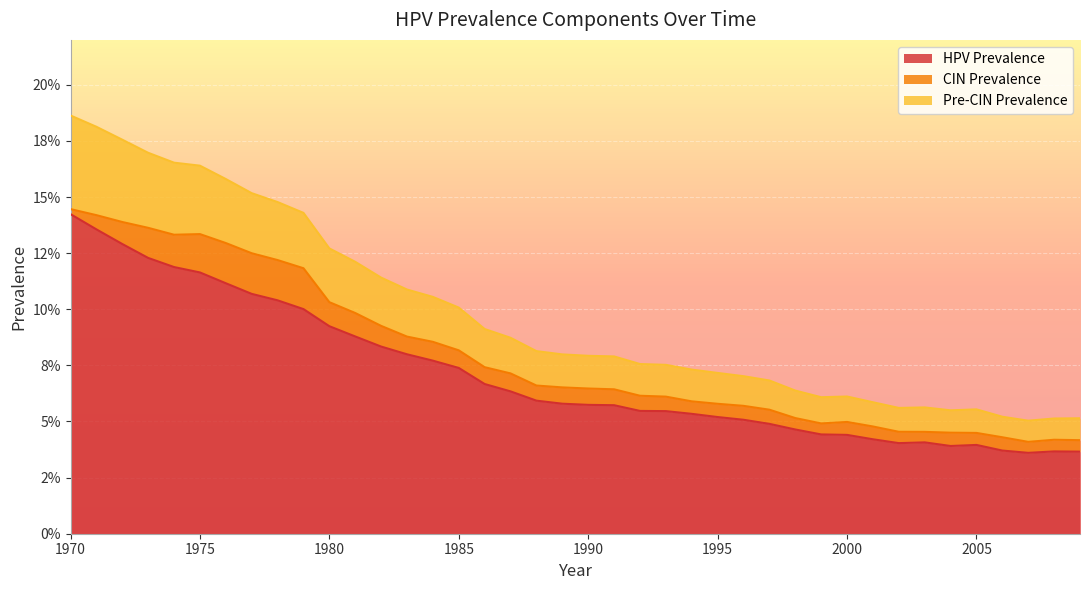

Does the chart display data point markers on the line(s)?

No